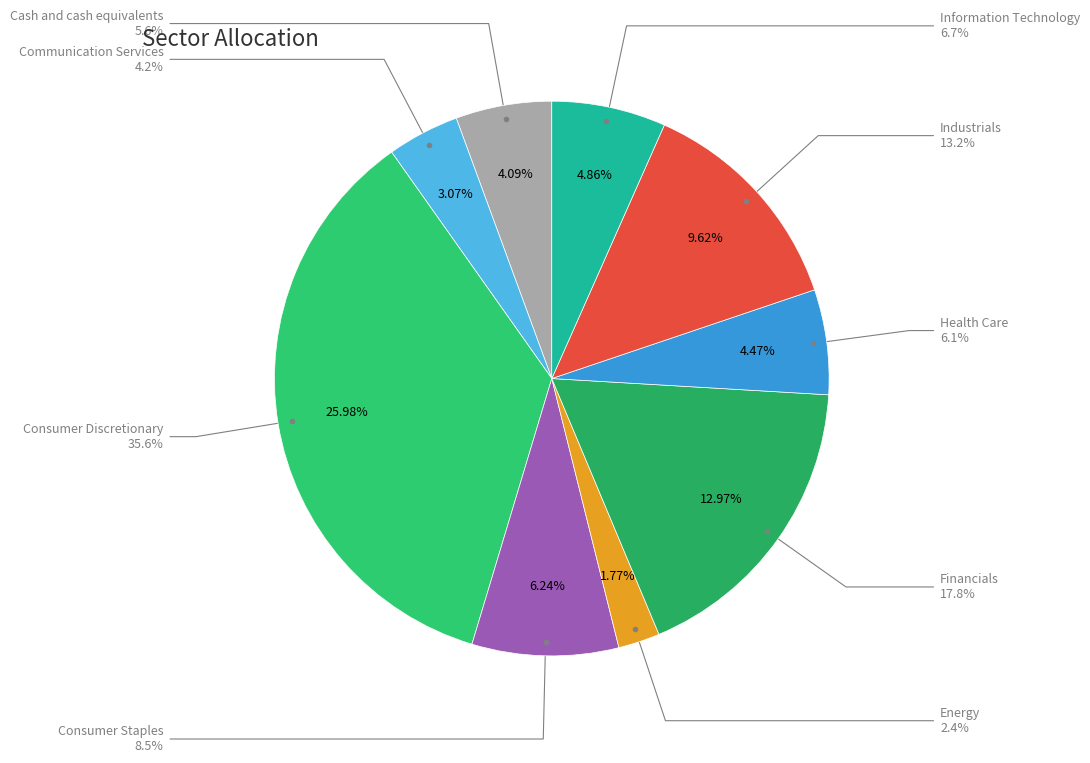

The Energy slice represents 2% of the pie. True or false?

True